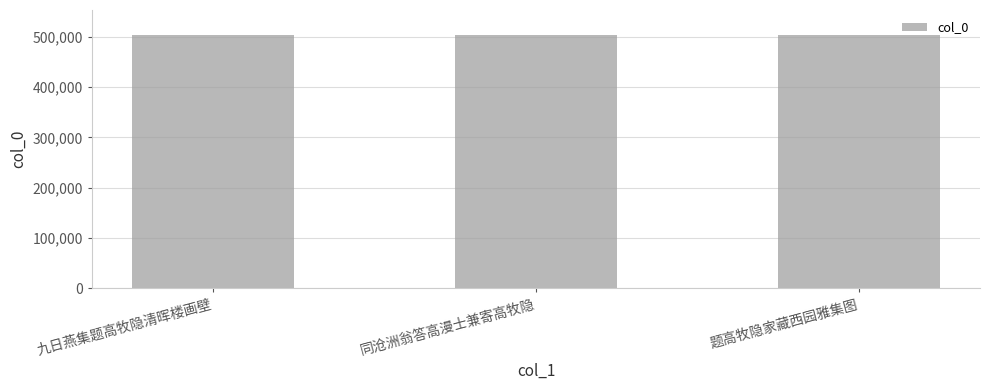

What is the maximum value shown in the chart?

503131